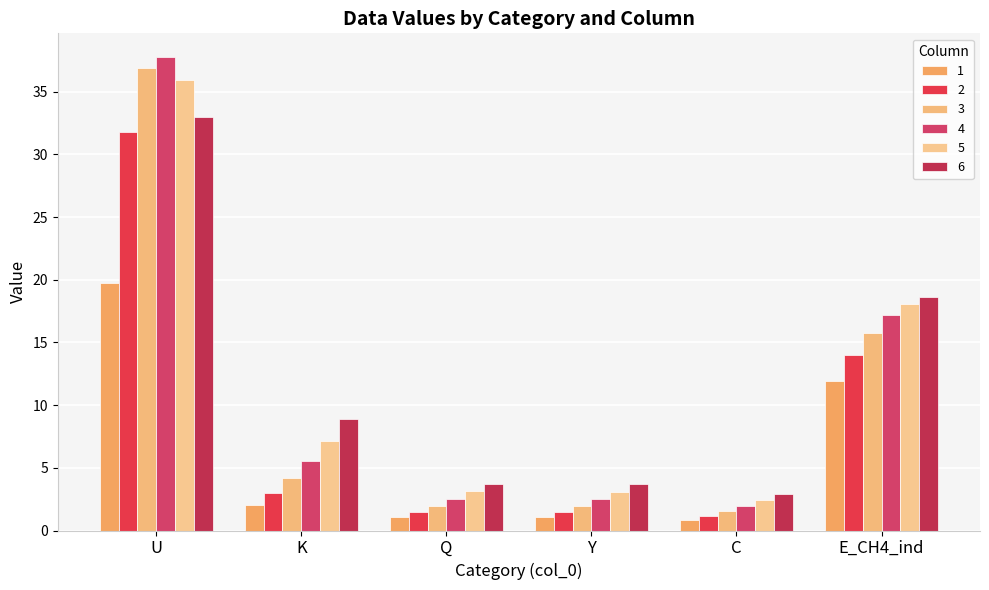

What value does the 5 series have at K?

7.1